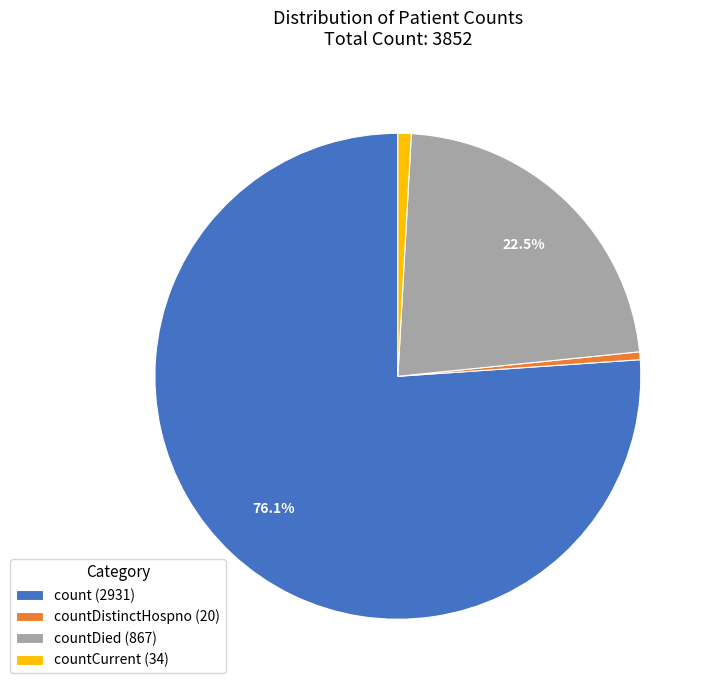

What is the largest slice in the pie chart?

count (2931)